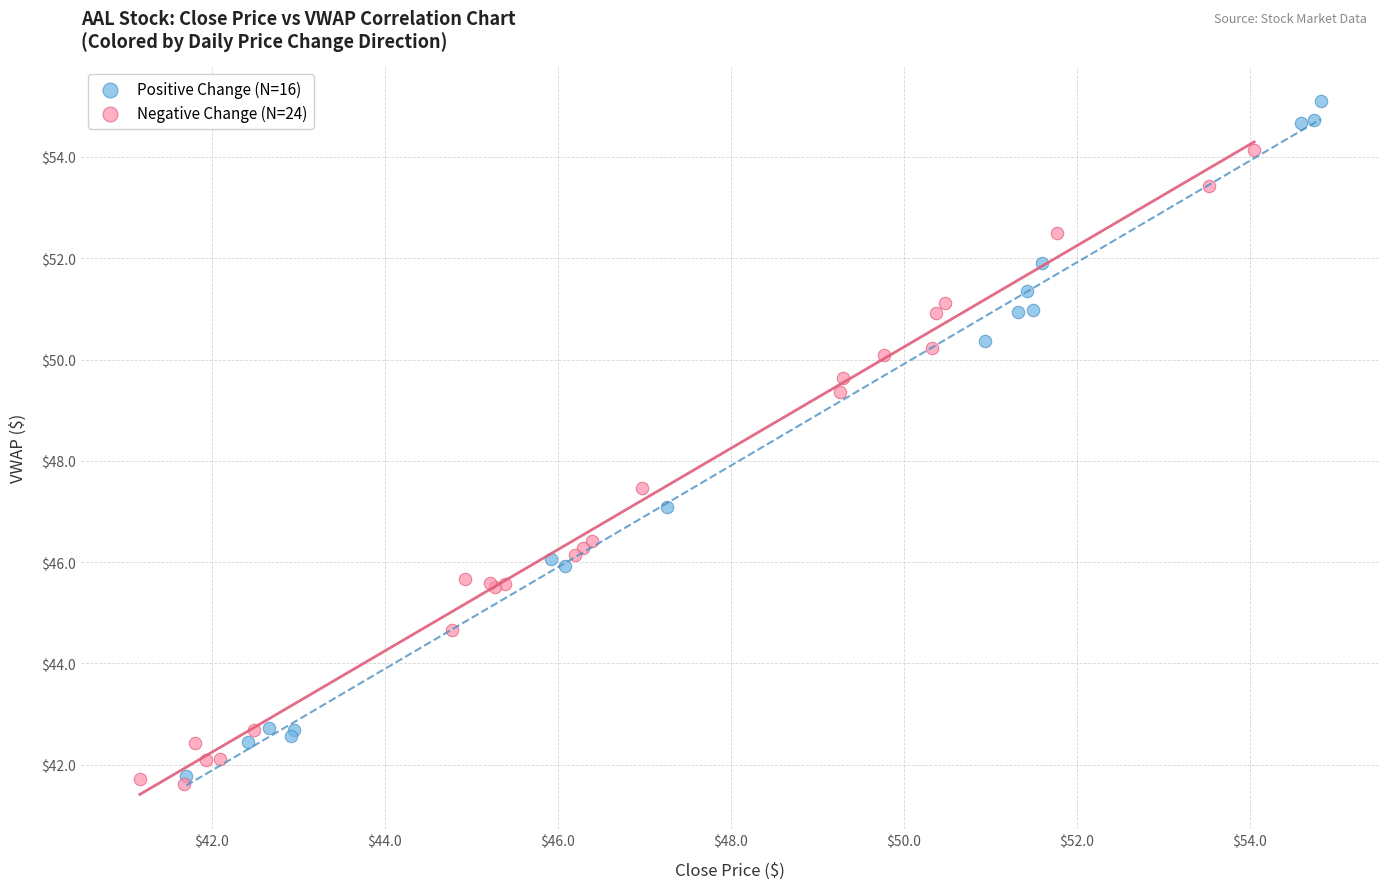

Which series reaches the maximum Y coordinate?

Positive Change (N=16)